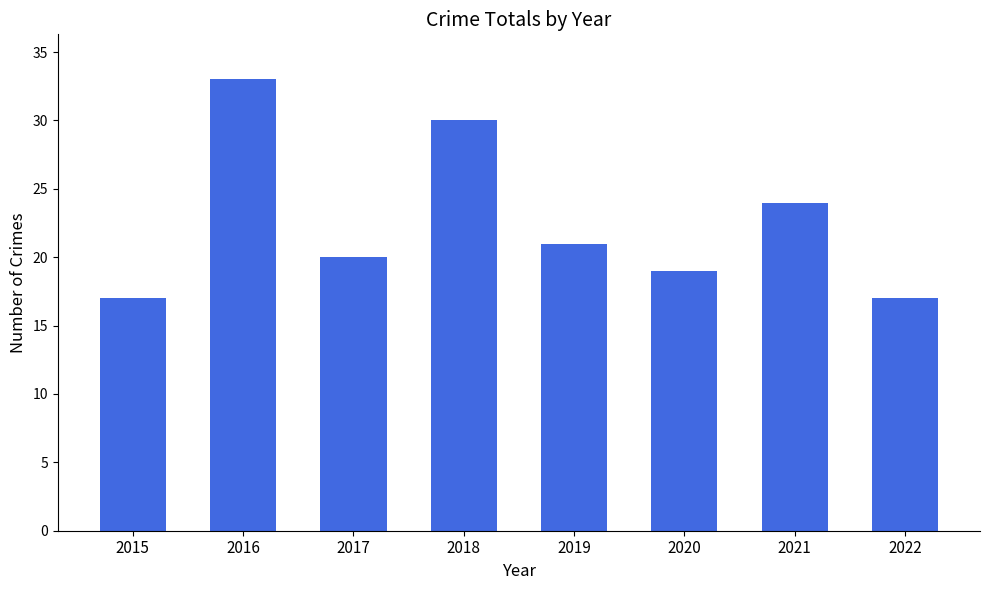

At which category does the chart reach its peak across all series?

2016